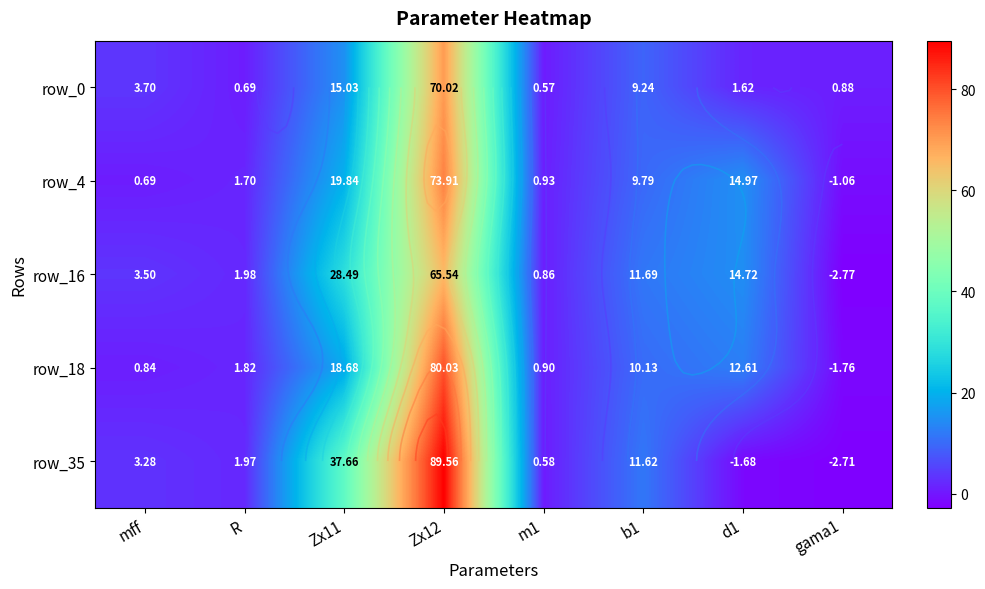

Where does the row_0 series first go above 3?

mff